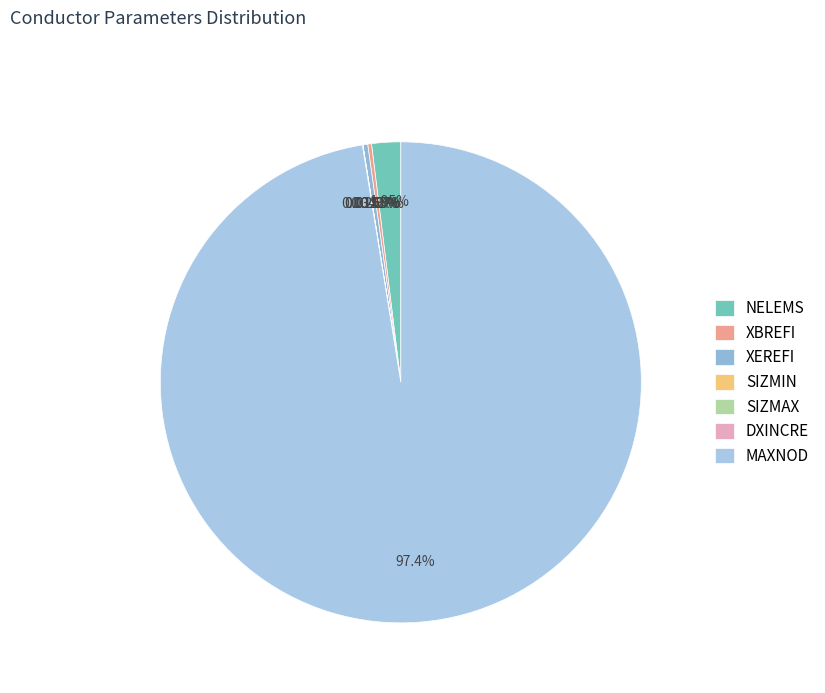

Is there a majority slice in this chart?

Yes